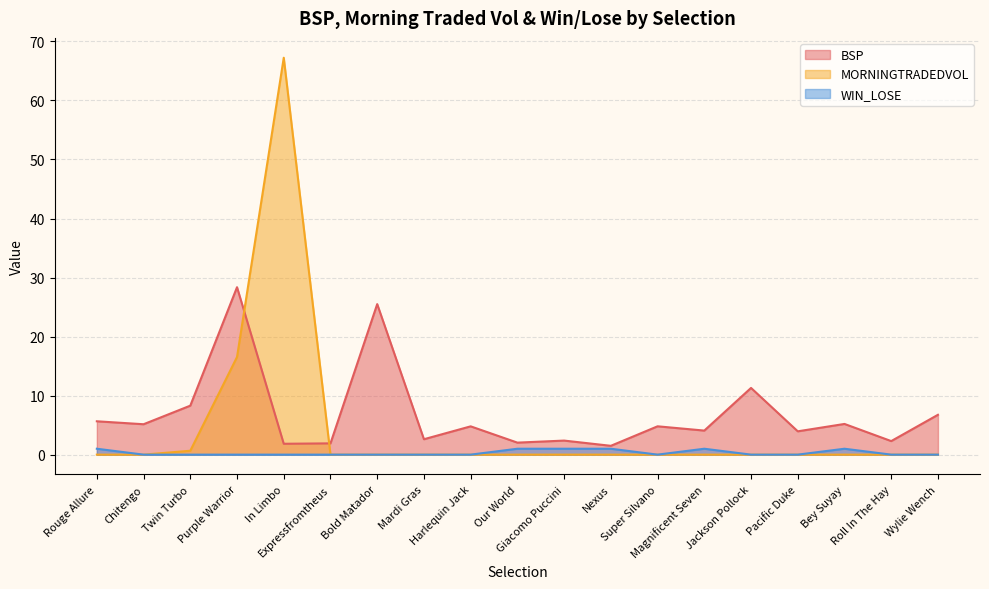

How many series are shown in this chart?

3